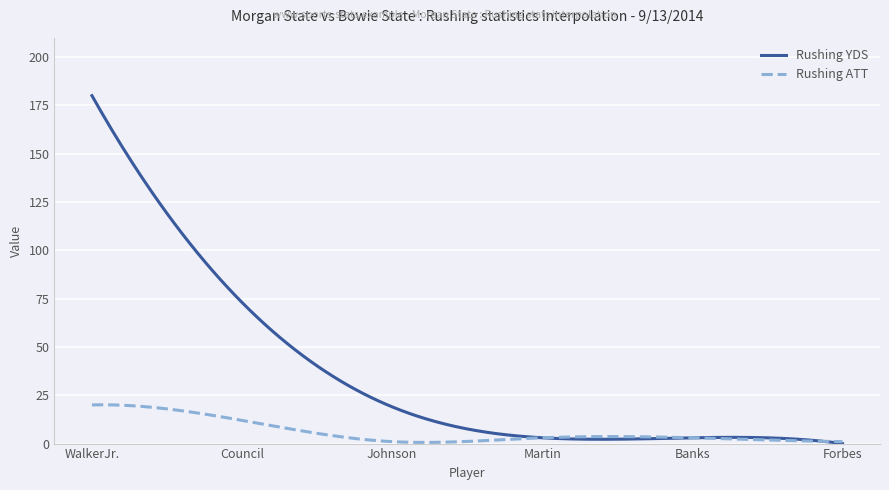

True or false: Rushing ATT has more than 0 points higher than both neighbors.

True